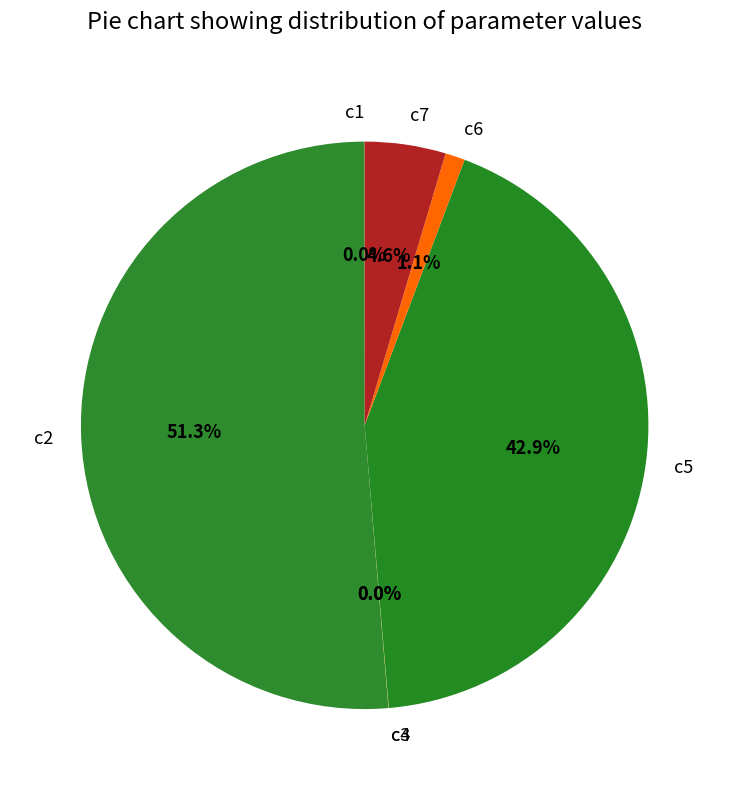

Which category has the biggest portion of the pie?

c2